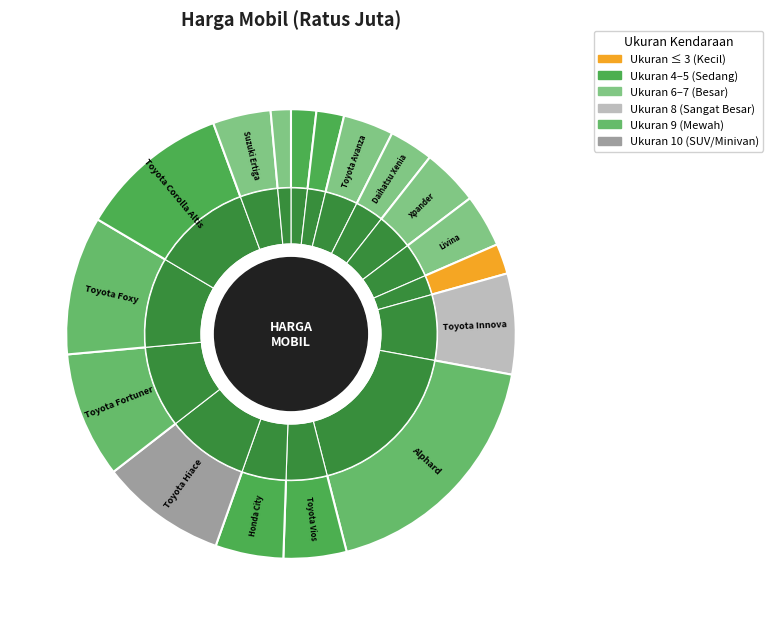

Count the number of slices in the pie.

17